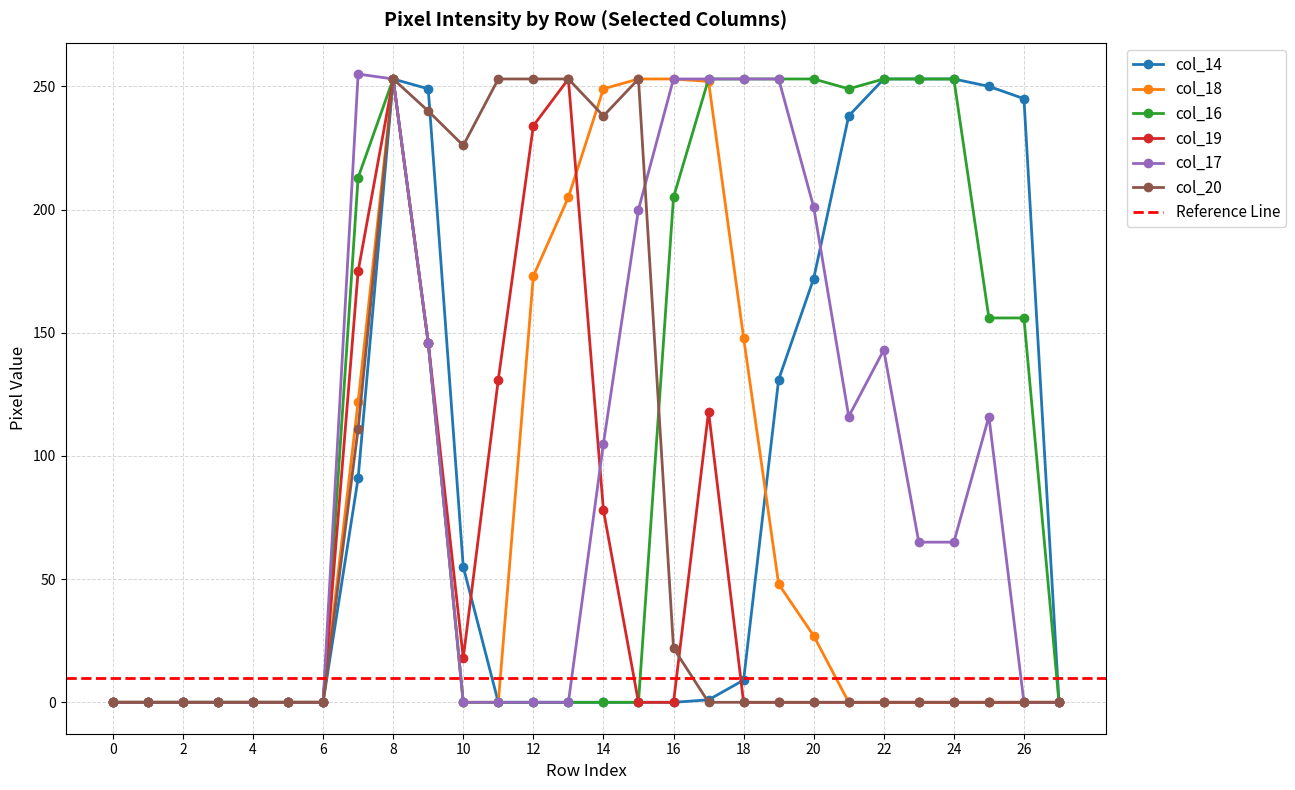

Where is the first local minimum for col_16?

21